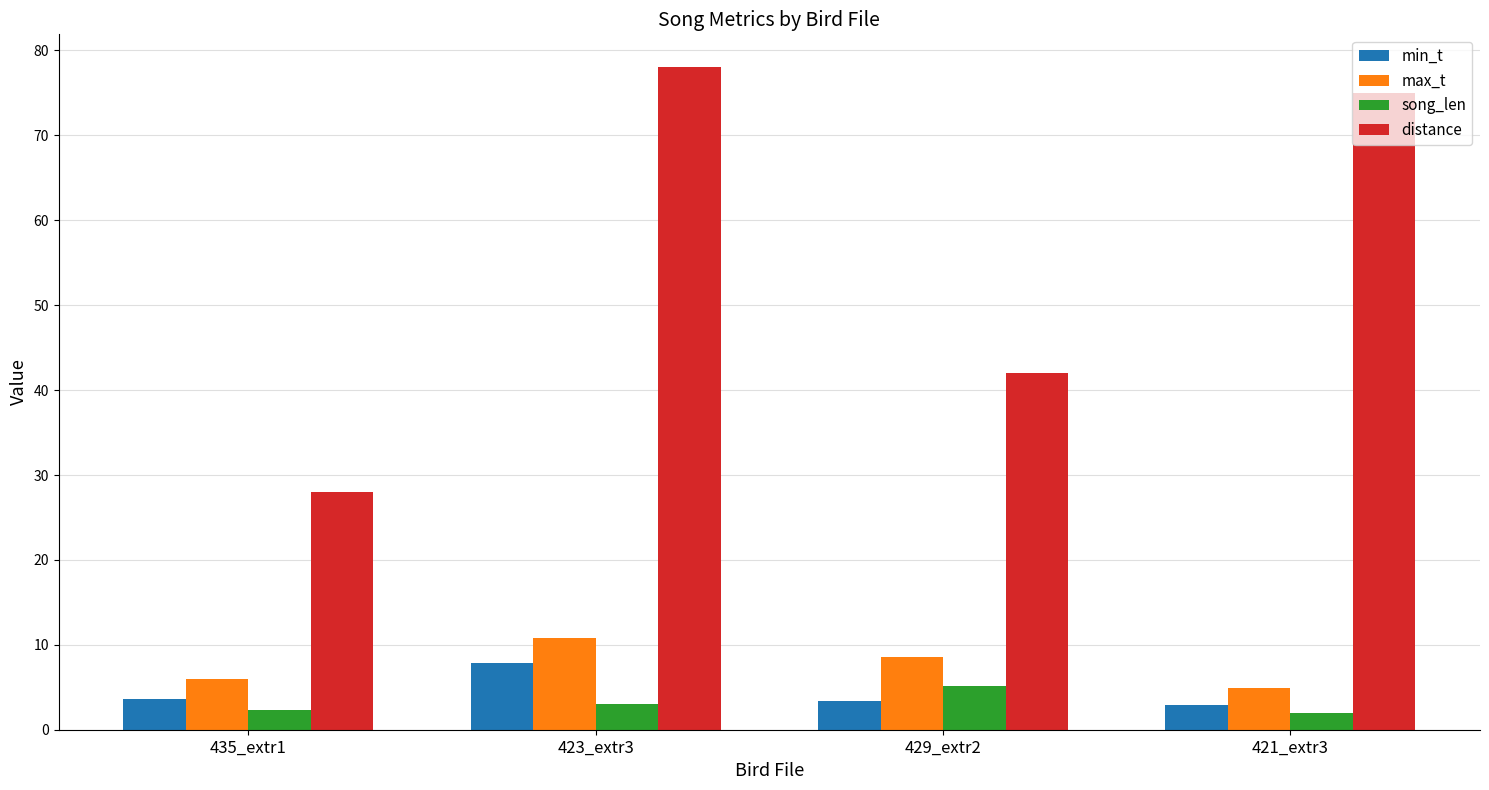

Is it true that min_t equals 6.5 at 435_extr1?

False